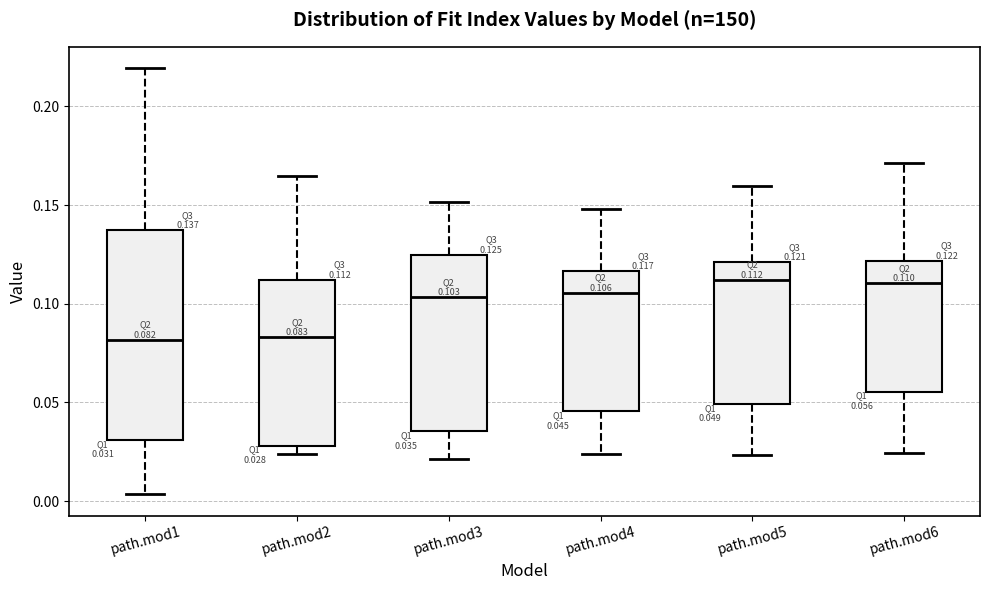

Comparing the boxes themselves (not the whiskers), which one is the tallest?

path.mod1